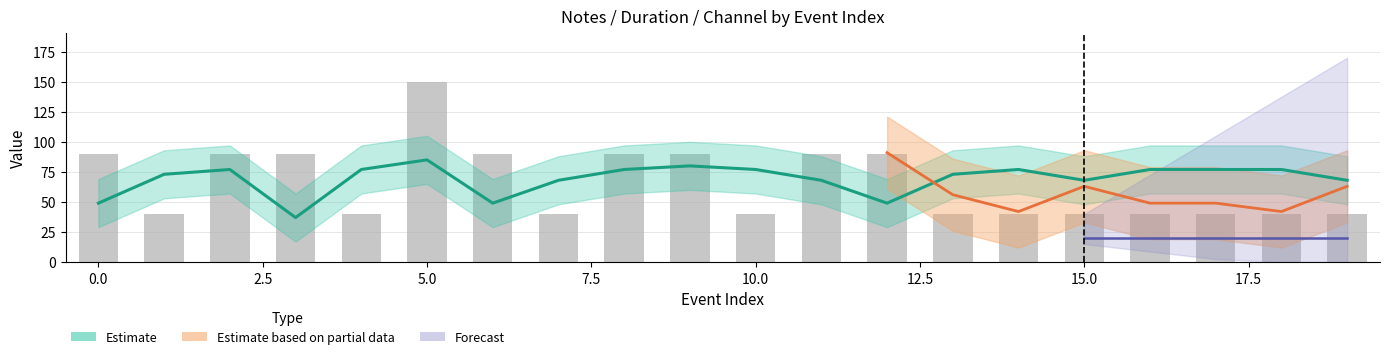

Which label corresponds to the largest value in the chart?

5